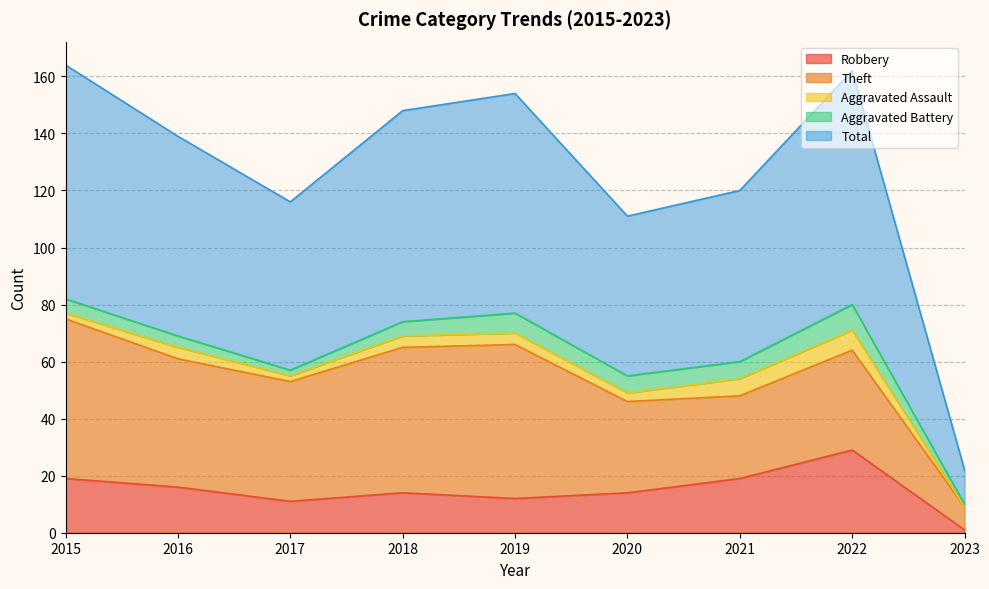

What is the sum of all Robbery values?

135